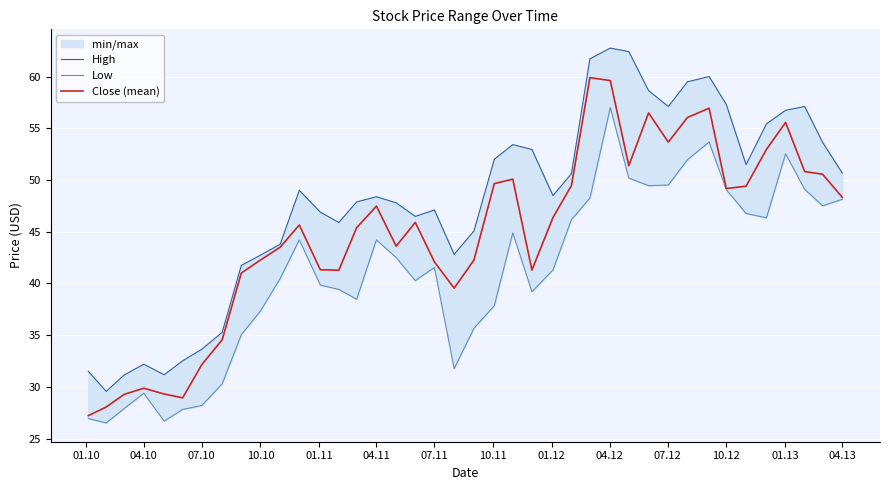

Rank the series by their maximum value, from lowest to highest.

Low, Close (mean), High